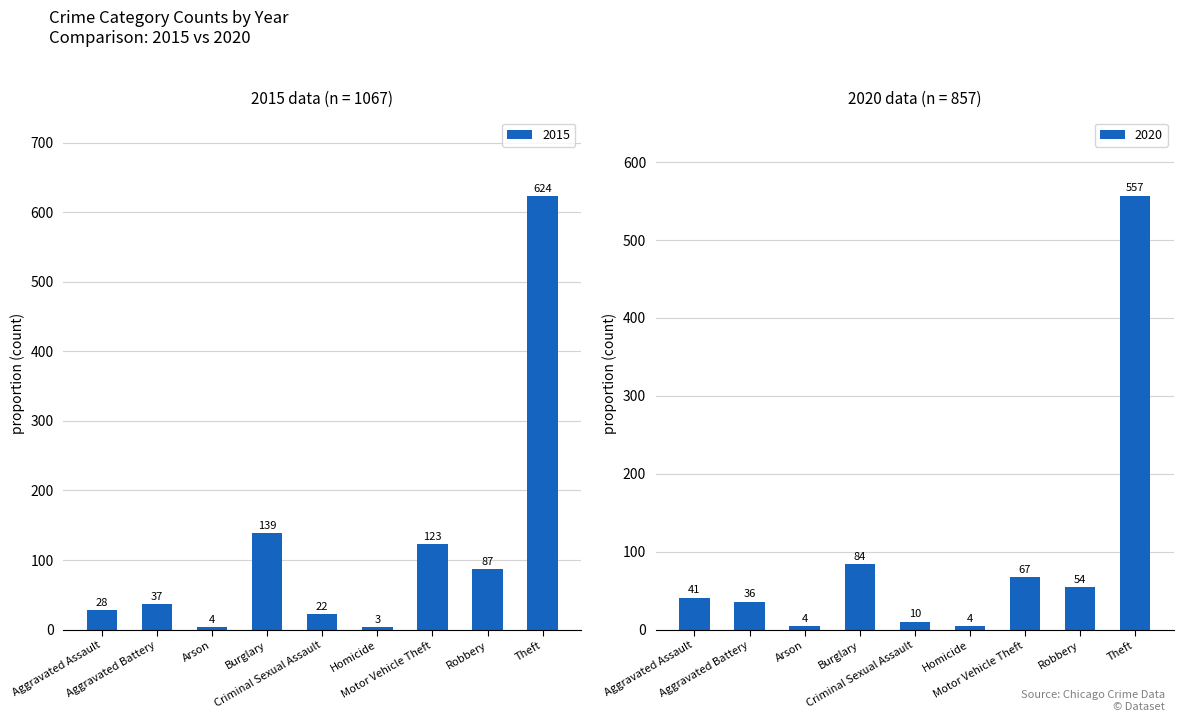

What is the sum of all 2015 values?

1067